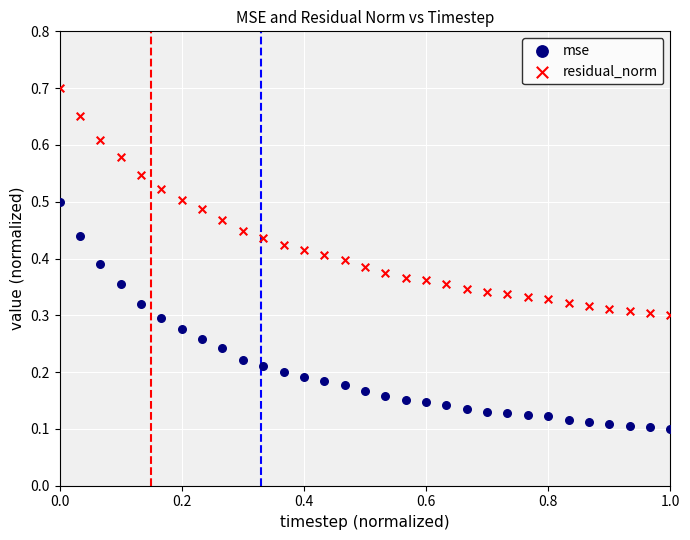

Across all data points, what is the range of X values (max minus min)?

1.0